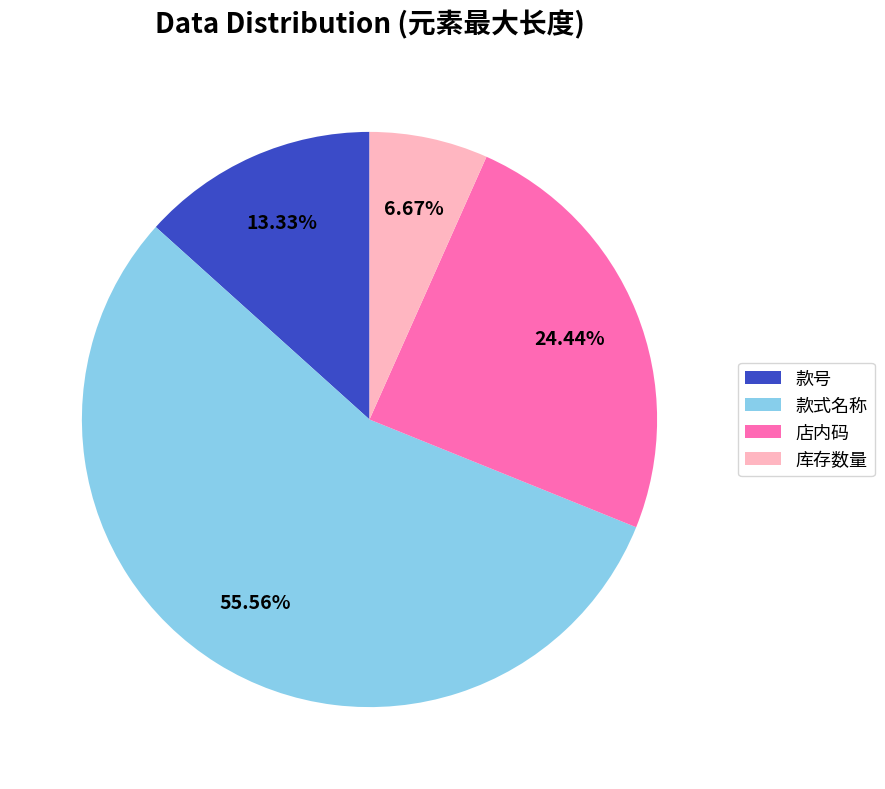

What is the largest slice in the pie chart?

款式名称